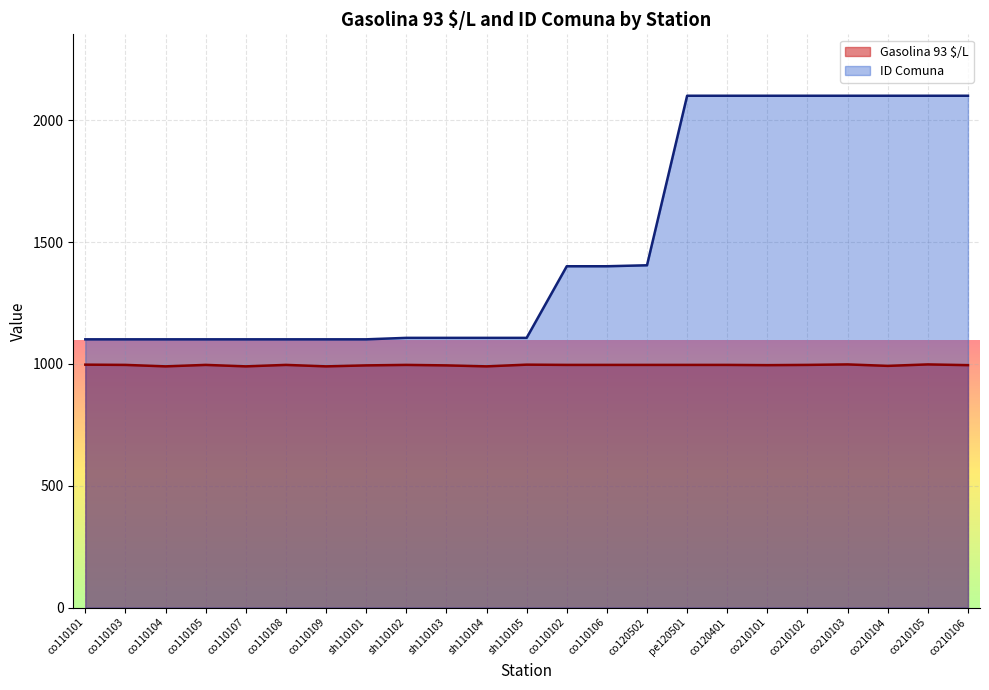

Which series has the largest range (max minus min)?

ID Comuna